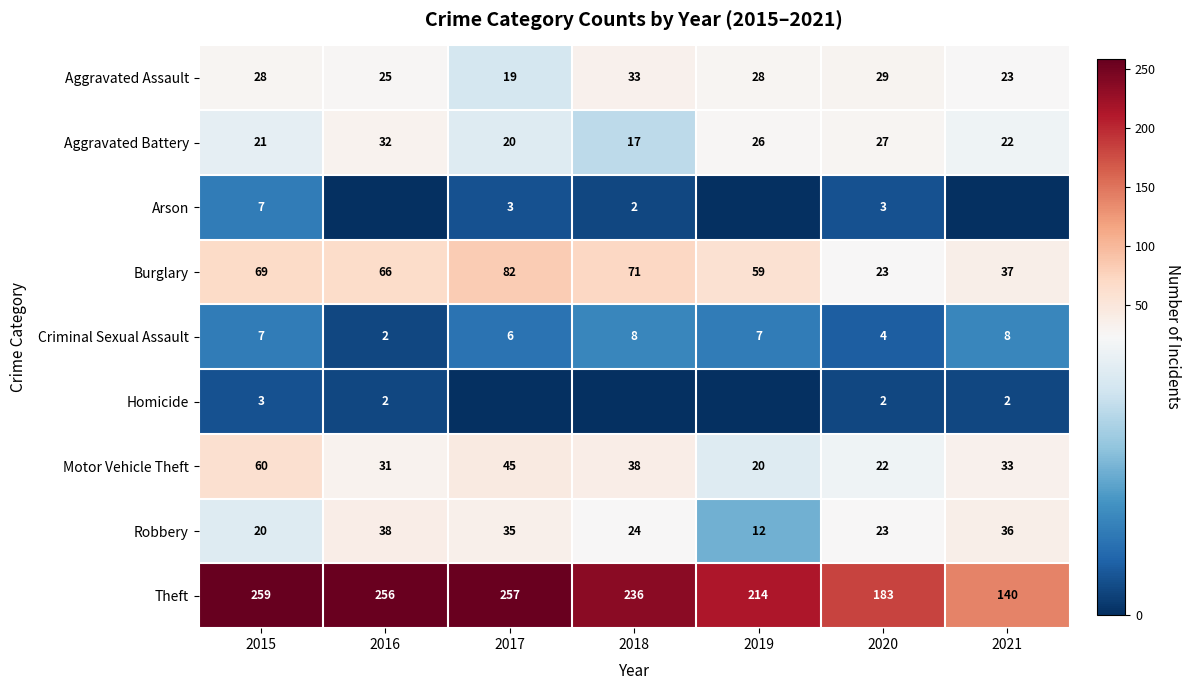

What is the sum of the Criminal Sexual Assault values at 2016 and 2020?

6